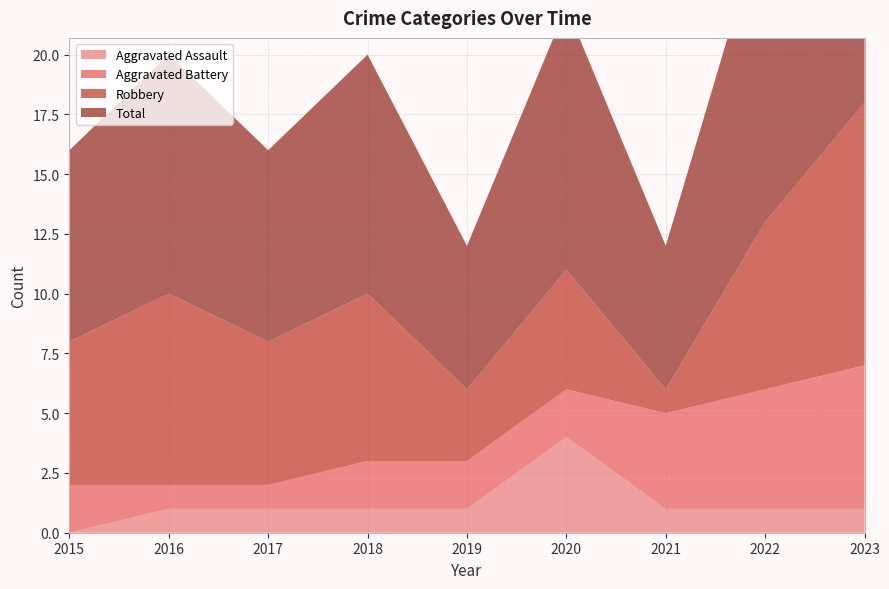

Reading right to left, extract all data points from this chart.

Aggravated Assault: 2023=1	2022=1	2021=1	2020=4	2019=1	2018=1	2017=1	2016=1	2015=0
Aggravated Battery: 2023=6	2022=5	2021=4	2020=2	2019=2	2018=2	2017=1	2016=1	2015=2
Robbery: 2023=11	2022=7	2021=1	2020=5	2019=3	2018=7	2017=6	2016=8	2015=6
Total: 2023=18	2022=13	2021=6	2020=11	2019=6	2018=10	2017=8	2016=10	2015=8